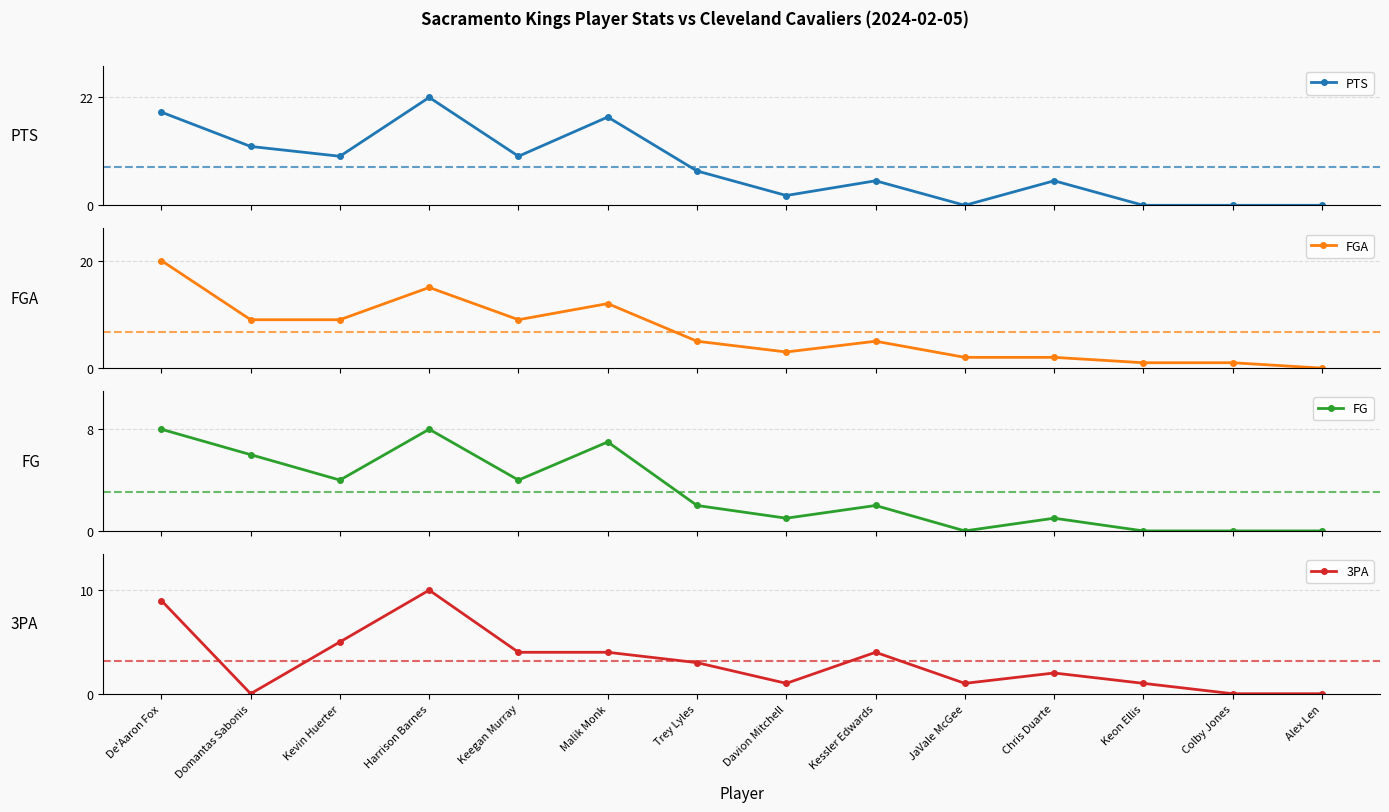

At which label is PTS closest to 11?

Domantas Sabonis